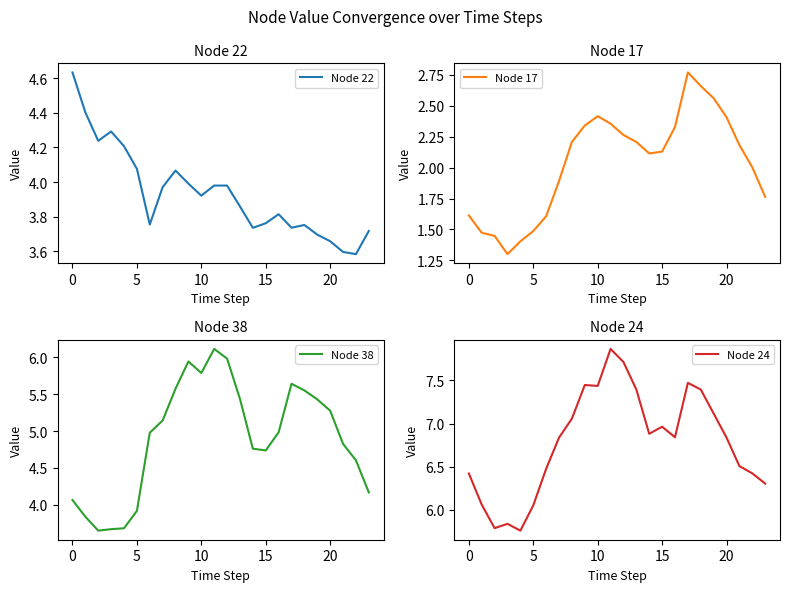

How many distinct data groups are displayed?

4